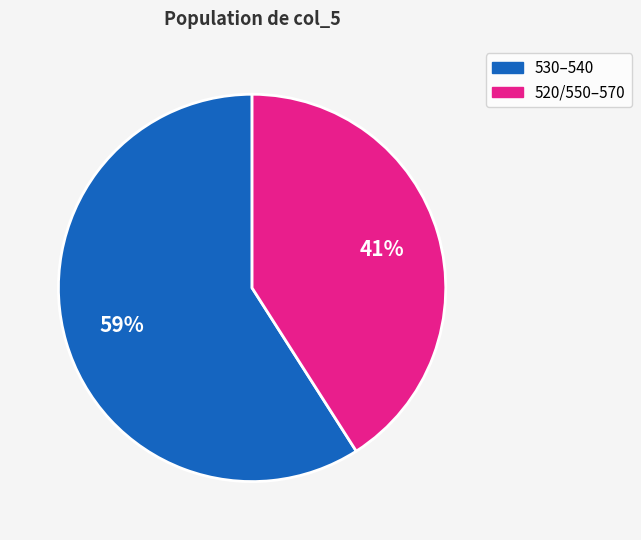

Count the number of slices in the pie.

2